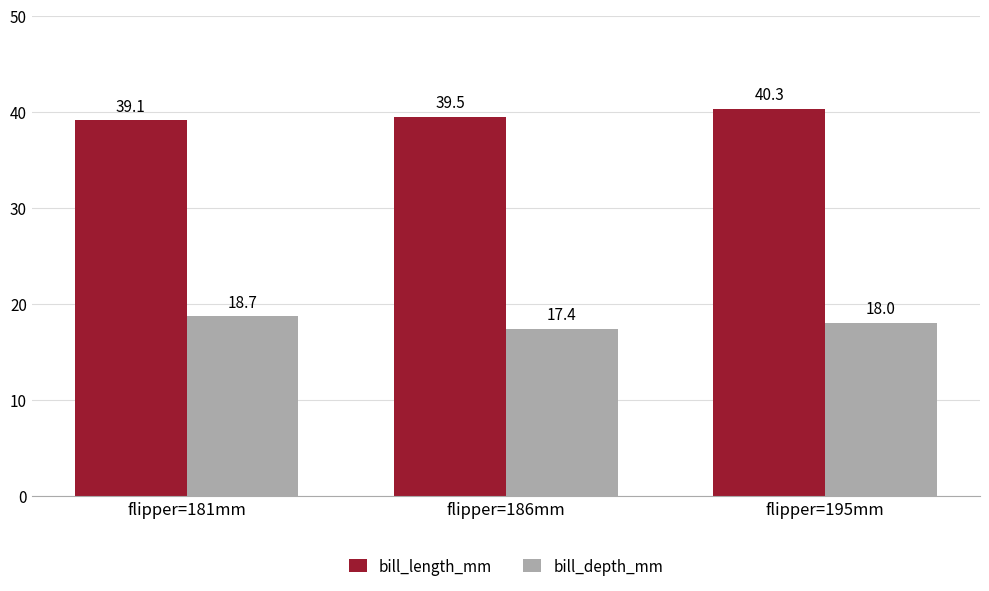

Is it true that bill_length_mm equals 39.1 at flipper=181mm?

True